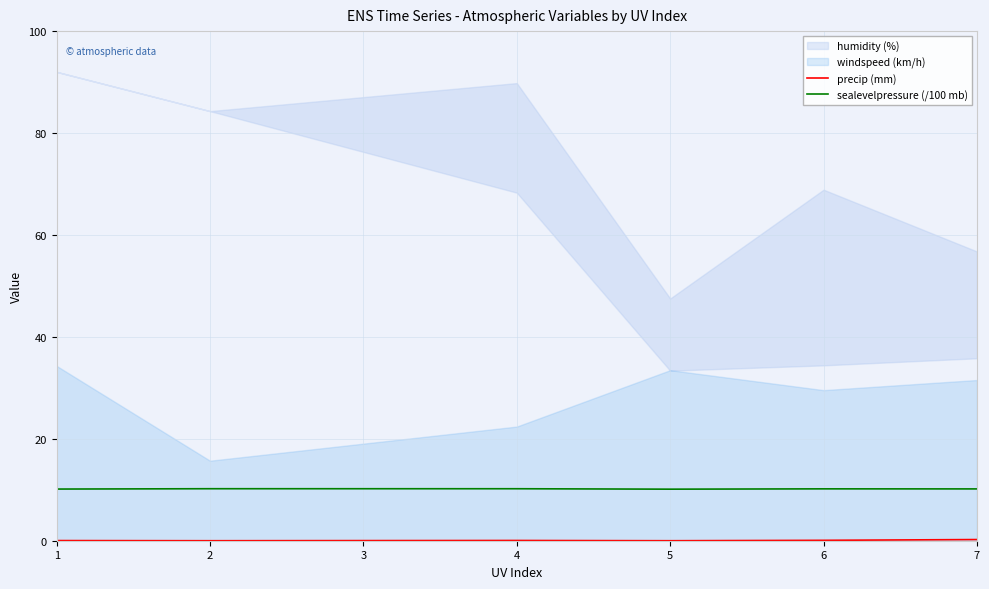

Does the chart display data point markers on the line(s)?

No